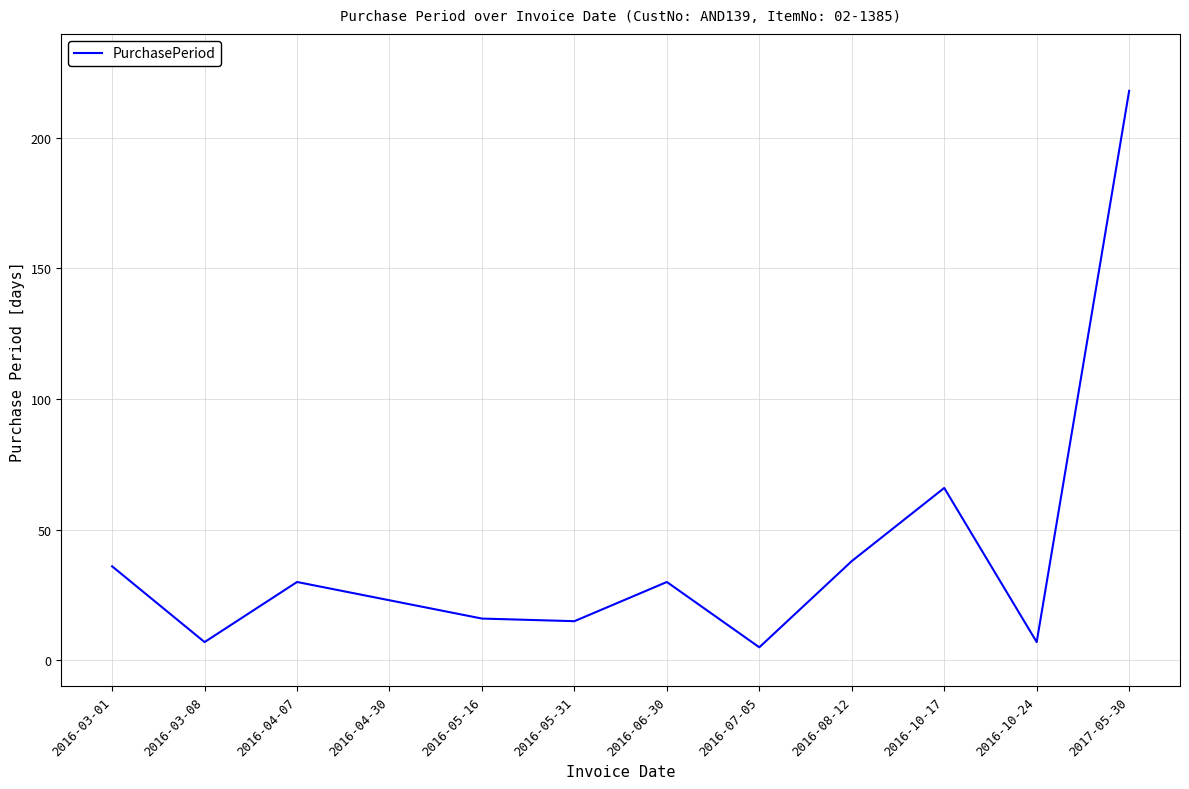

What position from the left is 2016-08-12?

9